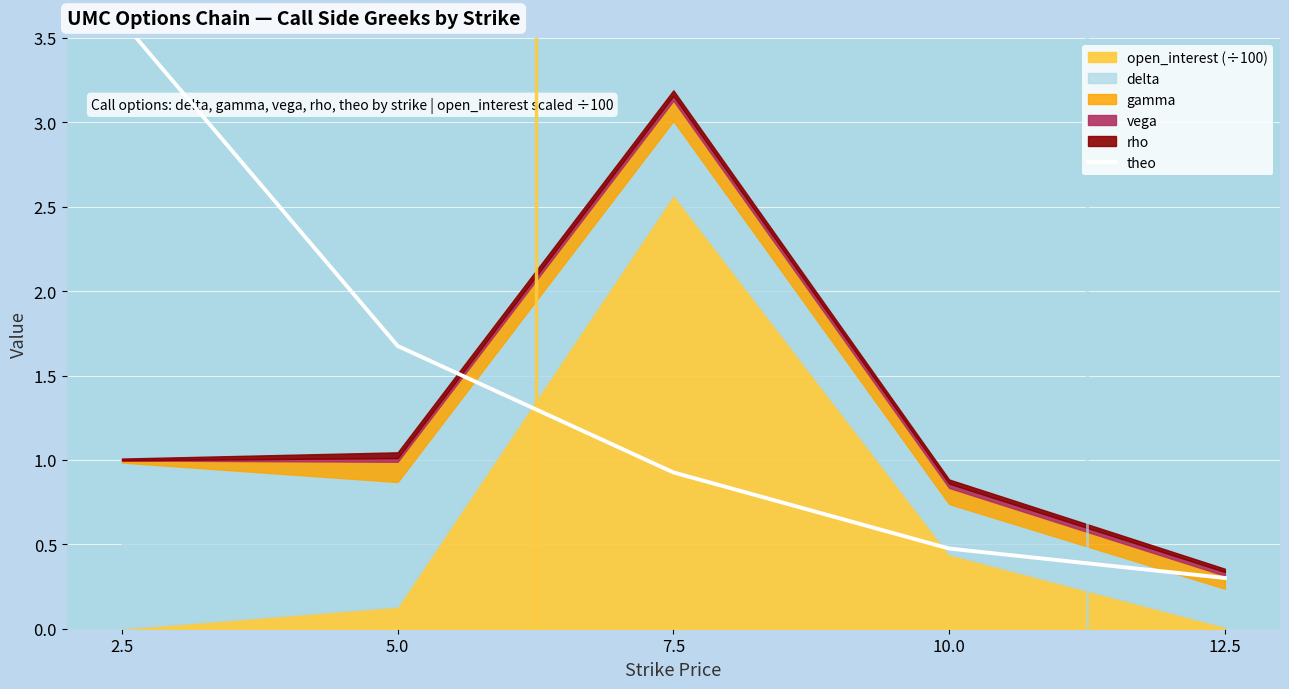

What is the label of the 4th point from the right?

5.0